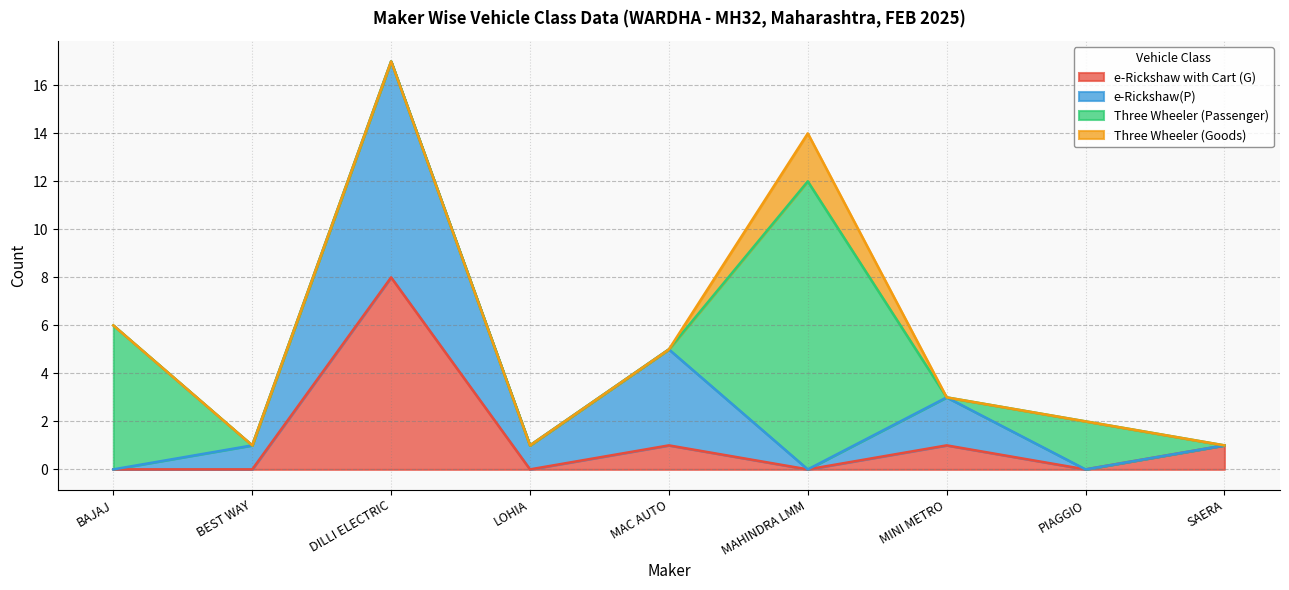

At which label does e-Rickshaw with Cart (G) reach its peak?

DILLI ELECTRIC